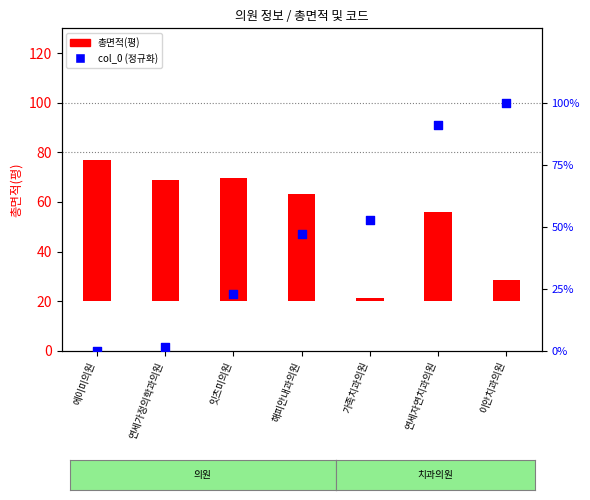

What is the change in value from 가족치과의원 to 연세자연치과의원?

+38.3